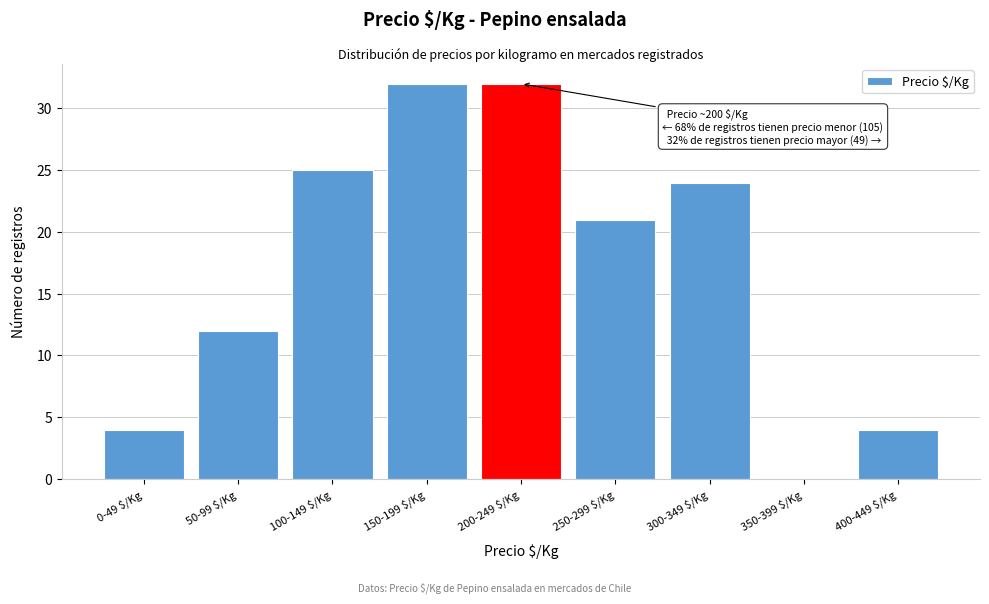

Is it true that the value at 300-349 $/Kg is 24?

True